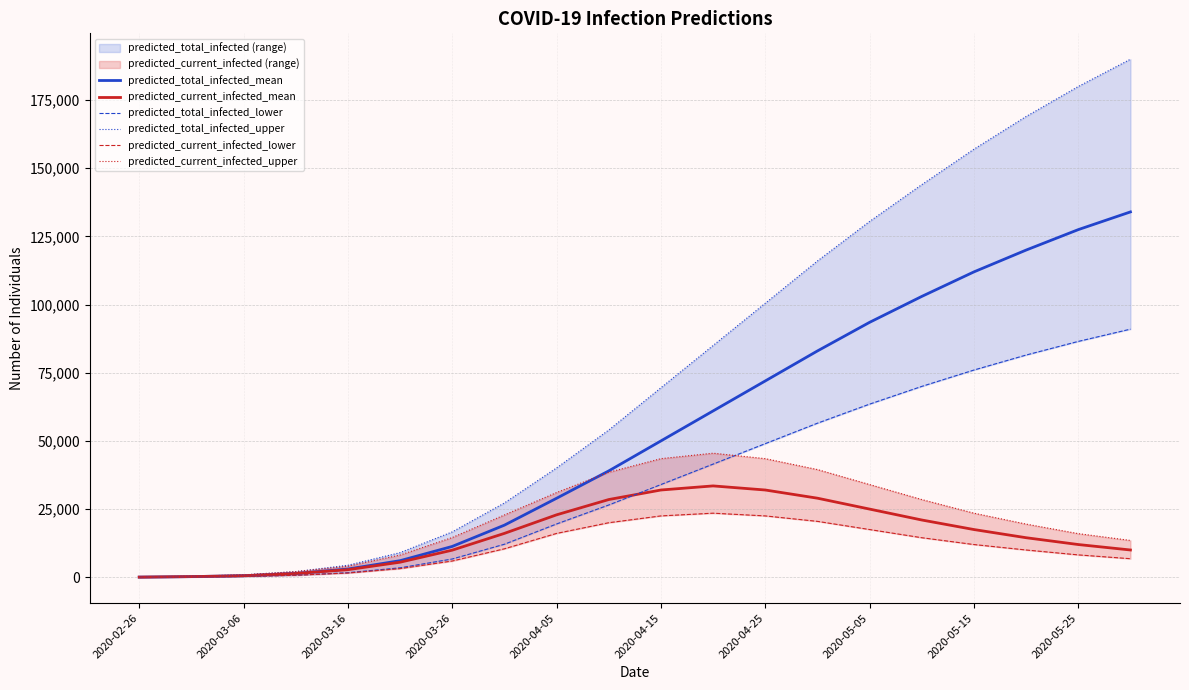

Does the chart display data point markers on the line(s)?

No